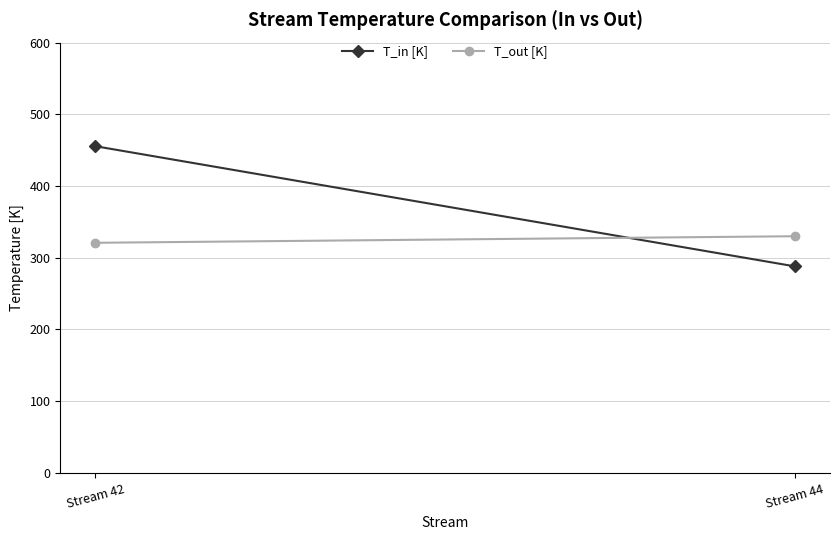

The T_out [K] series shows 320.9 at Stream 42. True or false?

True